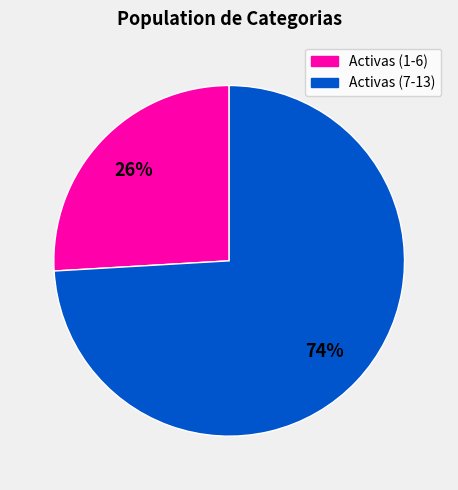

Does any single category account for the majority?

Yes